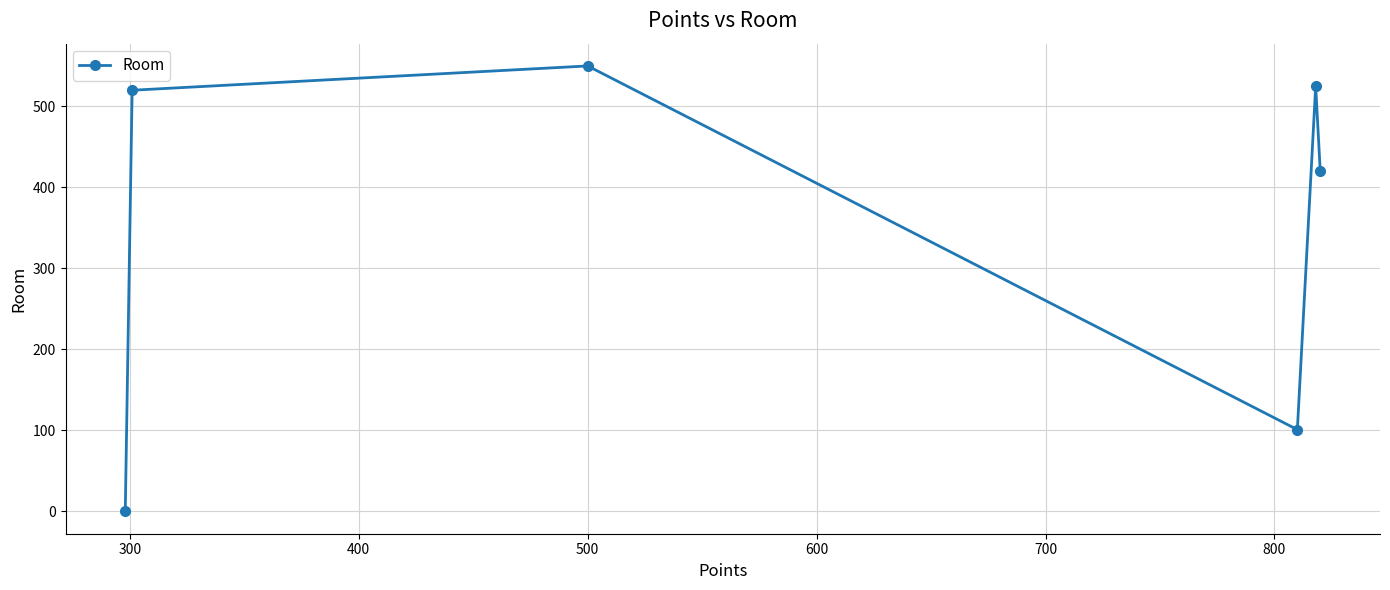

What is the greatest value displayed?

550